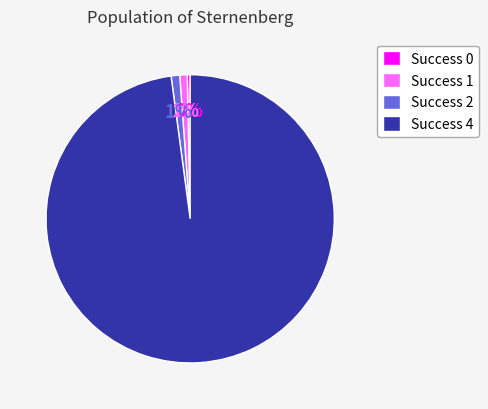

Is there any slice that represents more than half of the pie?

Yes